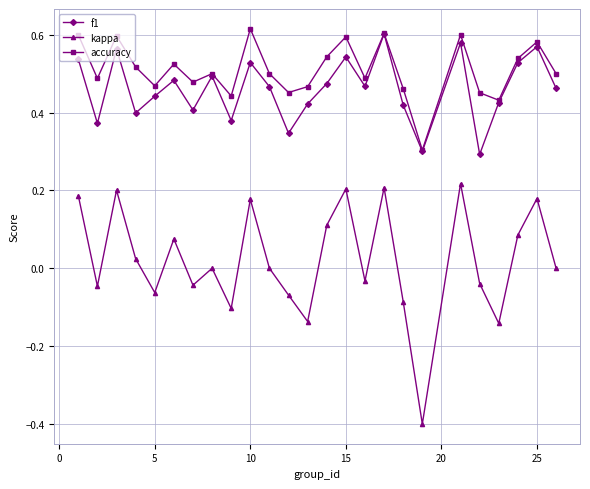

How many f1 values are between 0 and 1?

25